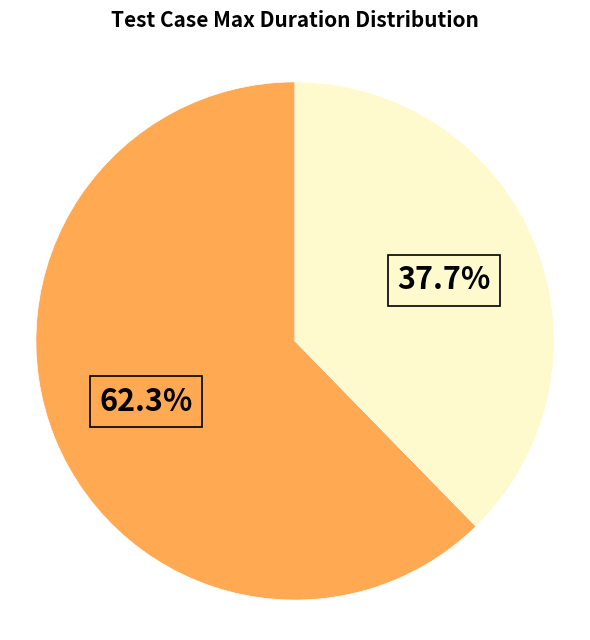

Does any single category account for the majority?

Yes